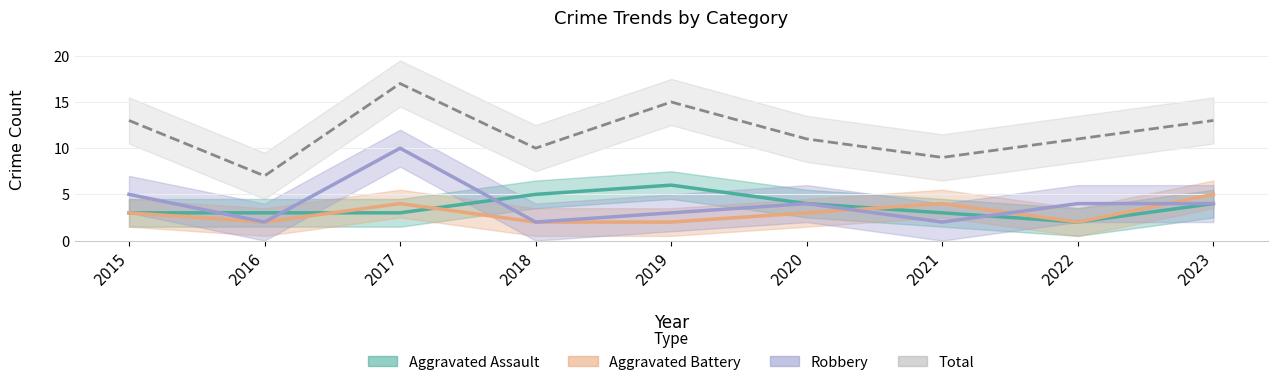

What are all the series names shown in the legend?

Aggravated Assault, Aggravated Battery, Robbery, Total